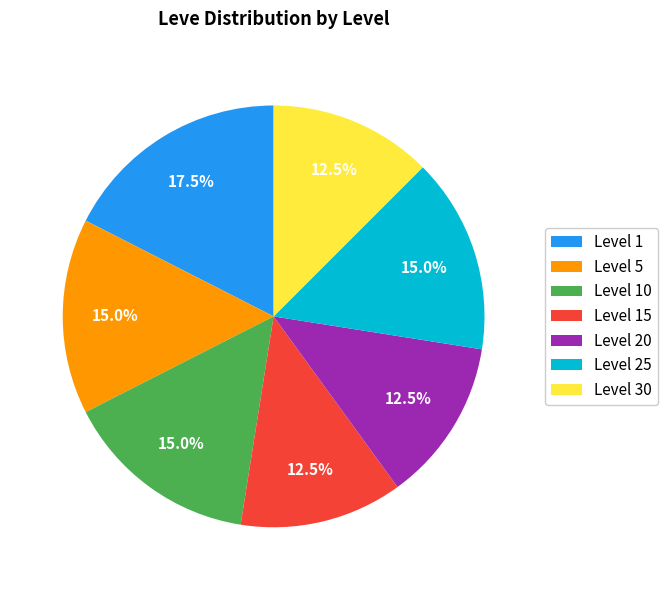

To the nearest percent, what is the average slice percentage?

14%